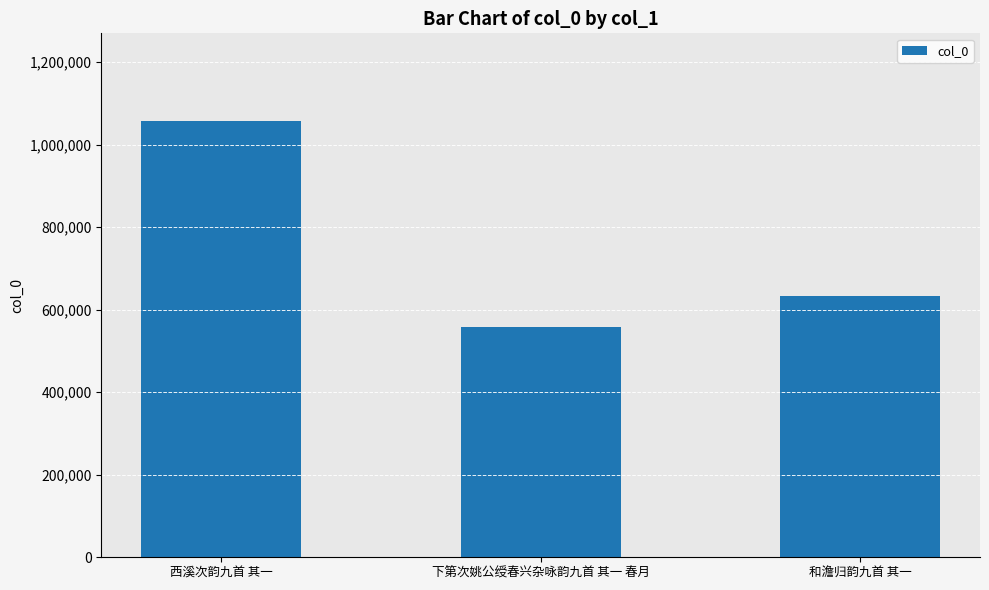

What is the maximum value shown in the chart?

1057960